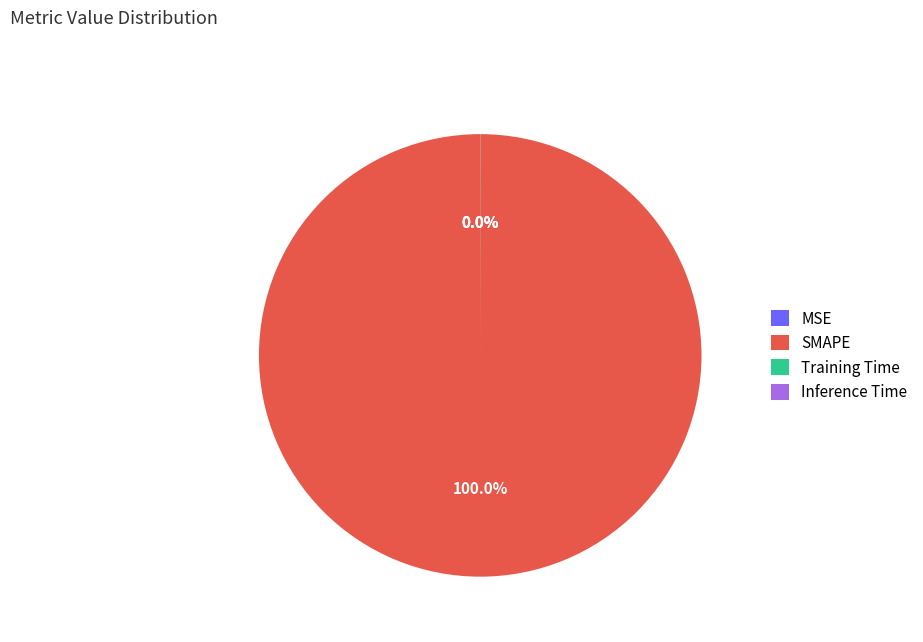

Which category has the biggest portion of the pie?

SMAPE